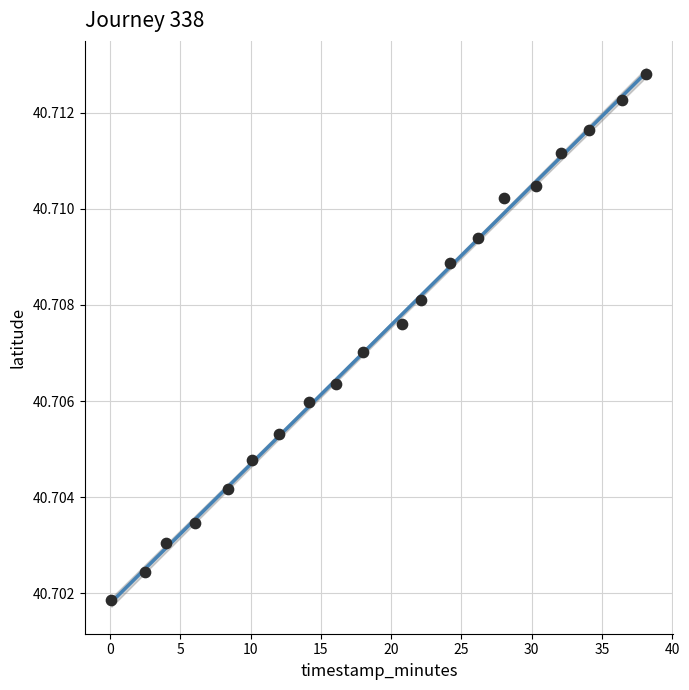

What is the range of X values (max minus min)?

38.0